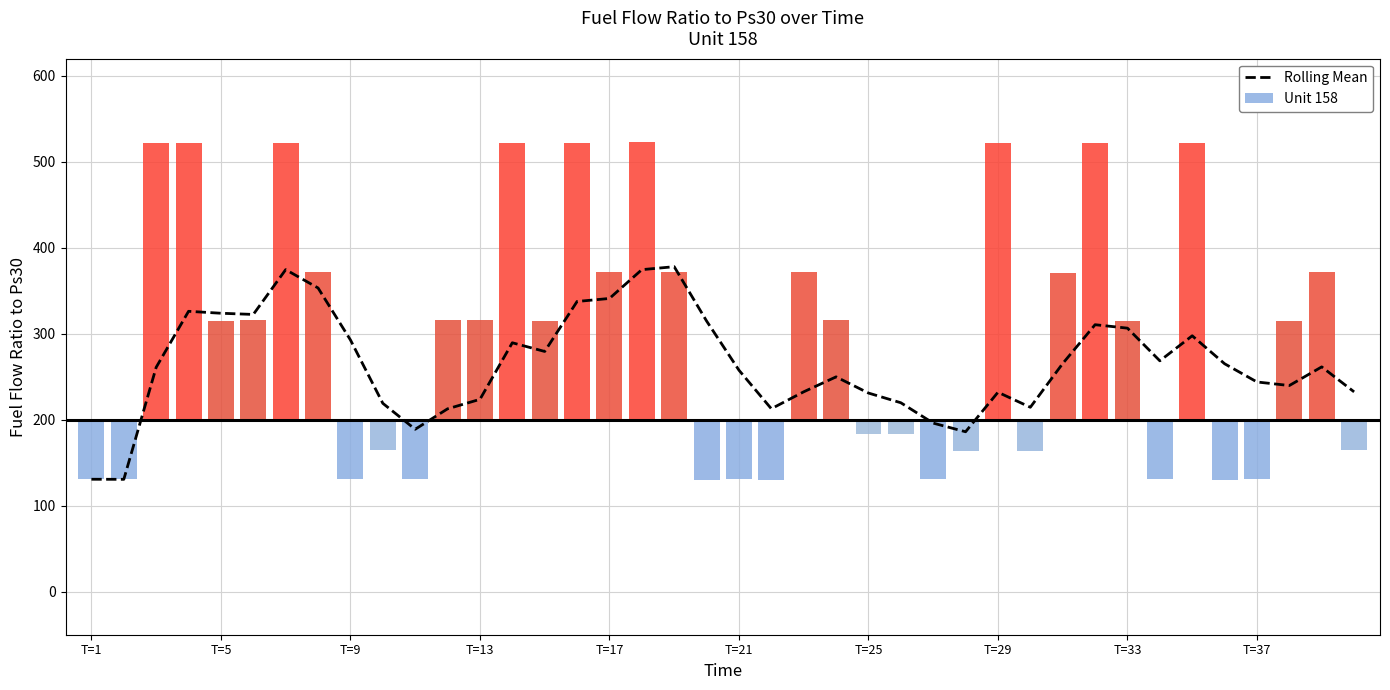

Count the number of categories in the chart.

40